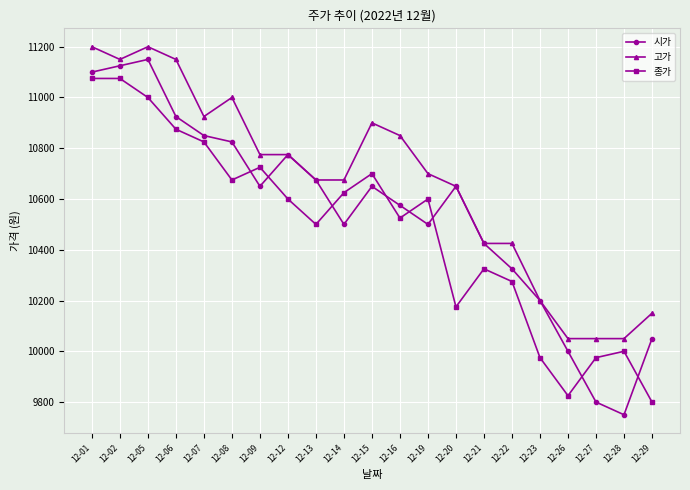

Reading right to left, list all the values displayed in this chart.

시가: 10050	9750	9800	10000	10200	10325	10425	10650	10500	10575	10650	10500	10675	10775	10650	10825	10850	10925	11150	11125	11100
고가: 10150	10050	10050	10050	10200	10425	10425	10650	10700	10850	10900	10675	10675	10775	10775	11000	10925	11150	11200	11150	11200
종가: 9800	10000	9975	9825	9975	10275	10325	10175	10600	10525	10700	10625	10500	10600	10725	10675	10825	10875	11000	11075	11075